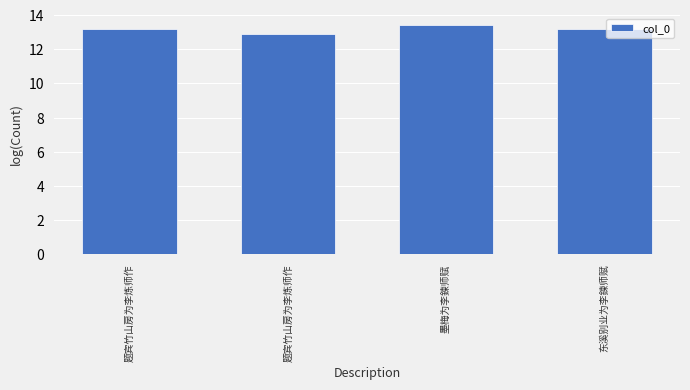

The chart shows a value of 12.9 at 题宾竹山房为李炼师作. True or false?

True